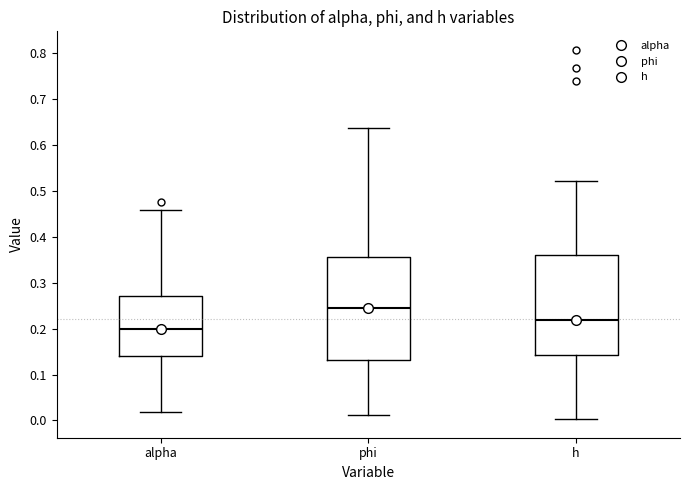

Reading left to right, read every box against the y-axis: the position of its median line, the range the box covers, and the ends of its whiskers. The values are not printed on the chart, so give them approximately, as read against the axis.

alpha: median 0.20, box 0.14 to 0.27, whiskers 0.02 to 0.46
phi: median 0.24, box 0.13 to 0.36, whiskers 0.01 to 0.64
h: median 0.22, box 0.14 to 0.36, whiskers 0.00 to 0.52